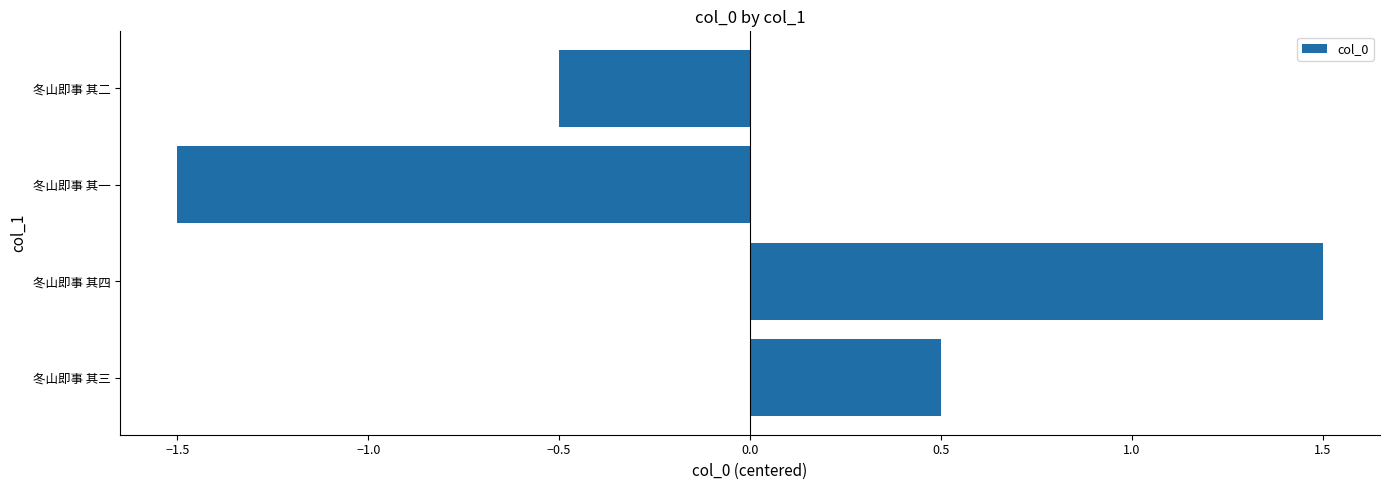

Are the bars horizontal?

Yes